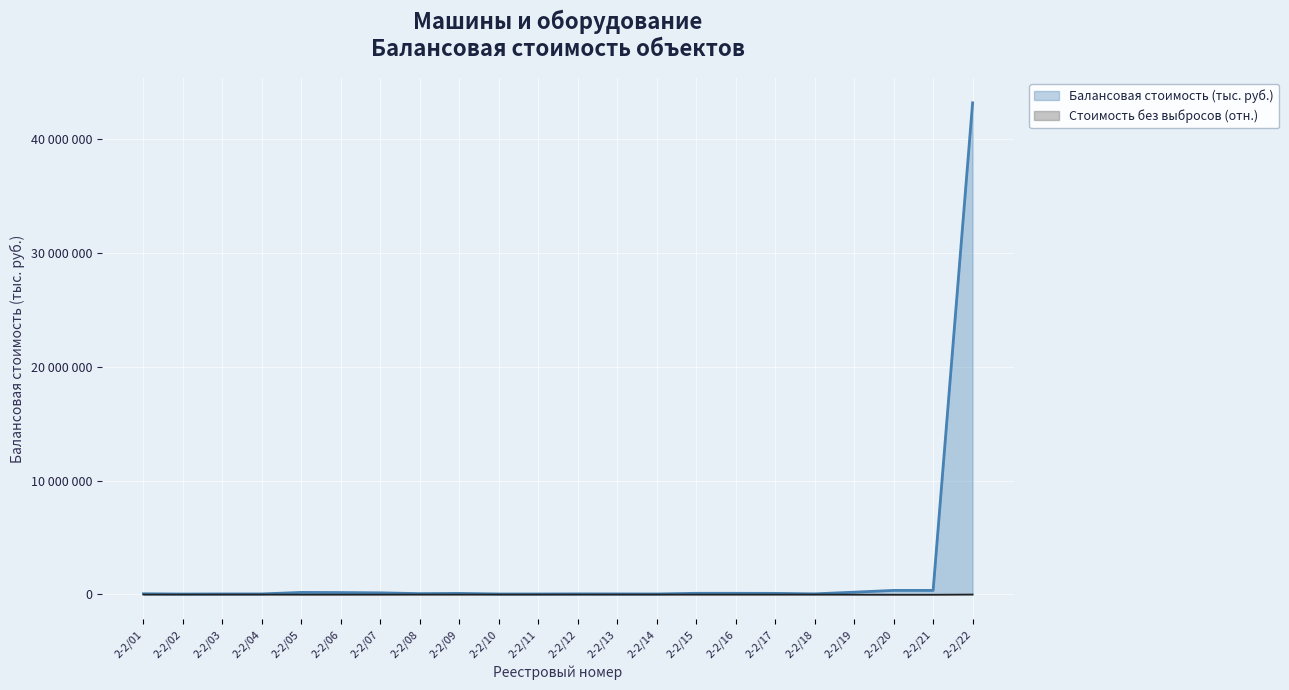

Does the chart display data point markers on the line(s)?

No